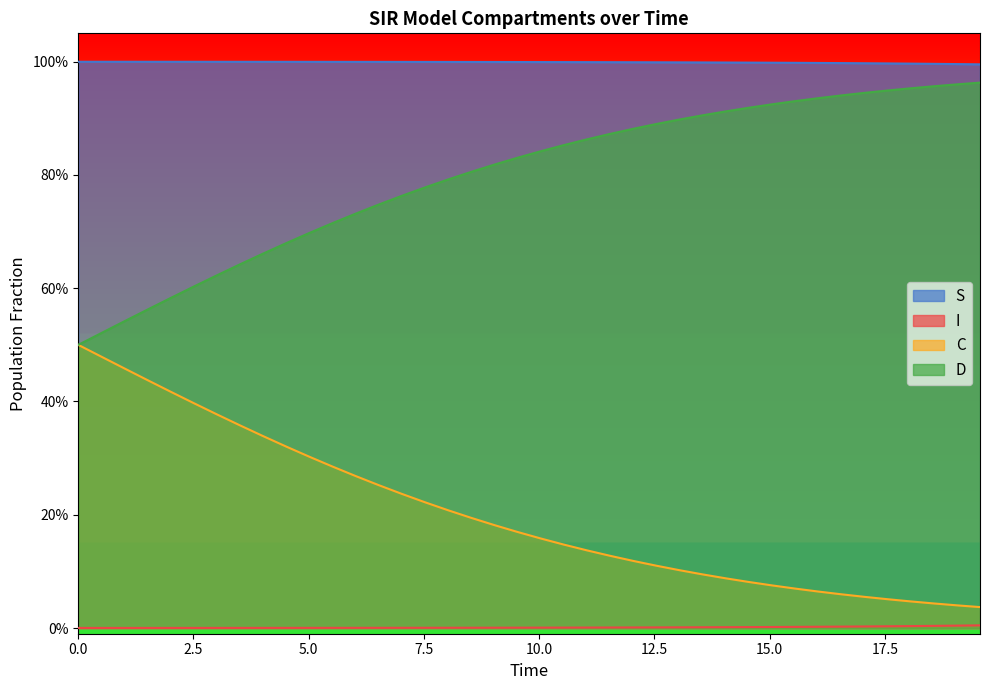

List the series in order of their peak value, lowest first.

I, C, D, S